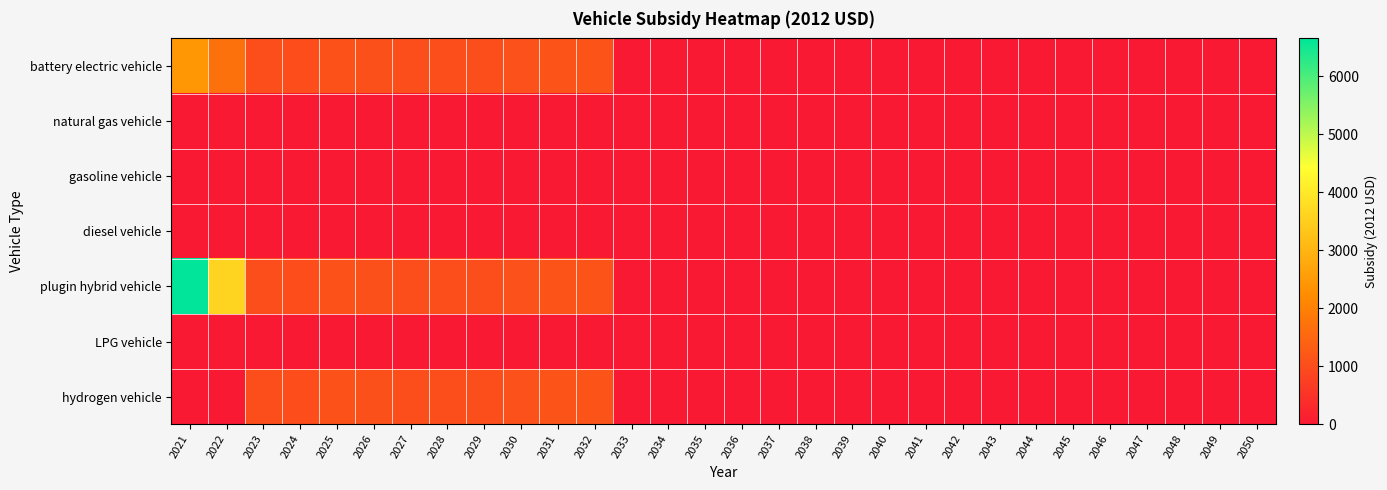

Reading left to right, what are all the values shown in this chart?

battery electric vehicle: 2021=2435.9	2022=1697.1	2023=1020.0	2024=1000.9	2025=1102.8	2026=1057.3	2027=1022.8	2028=1024.8	2029=1031.5	2030=1089.8	2031=1145.6	2032=1156.4	2033=0.0	2034=0.0	2035=0.0	2036=0.0	2037=0.0	2038=0.0	2039=0.0	2040=0.0	2041=0.0	2042=0.0	2043=0.0	2044=0.0	2045=0.0	2046=0.0	2047=0.0	2048=0.0	2049=0.0	2050=0.0
natural gas vehicle: 2021=0.0	2022=0.0	2023=0.0	2024=0.0	2025=0.0	2026=0.0	2027=0.0	2028=0.0	2029=0.0	2030=0.0	2031=0.0	2032=0.0	2033=0.0	2034=0.0	2035=0.0	2036=0.0	2037=0.0	2038=0.0	2039=0.0	2040=0.0	2041=0.0	2042=0.0	2043=0.0	2044=0.0	2045=0.0	2046=0.0	2047=0.0	2048=0.0	2049=0.0	2050=0.0
gasoline vehicle: 2021=0.0	2022=0.0	2023=0.0	2024=0.0	2025=0.0	2026=0.0	2027=0.0	2028=0.0	2029=0.0	2030=0.0	2031=0.0	2032=0.0	2033=0.0	2034=0.0	2035=0.0	2036=0.0	2037=0.0	2038=0.0	2039=0.0	2040=0.0	2041=0.0	2042=0.0	2043=0.0	2044=0.0	2045=0.0	2046=0.0	2047=0.0	2048=0.0	2049=0.0	2050=0.0
diesel vehicle: 2021=0.0	2022=0.0	2023=0.0	2024=0.0	2025=0.0	2026=0.0	2027=0.0	2028=0.0	2029=0.0	2030=0.0	2031=0.0	2032=0.0	2033=0.0	2034=0.0	2035=0.0	2036=0.0	2037=0.0	2038=0.0	2039=0.0	2040=0.0	2041=0.0	2042=0.0	2043=0.0	2044=0.0	2045=0.0	2046=0.0	2047=0.0	2048=0.0	2049=0.0	2050=0.0
plugin hybrid vehicle: 2021=6652.7	2022=3617.1	2023=1020.0	2024=1000.9	2025=1102.8	2026=1057.3	2027=1022.8	2028=1024.8	2029=1031.5	2030=1089.8	2031=1145.6	2032=1156.4	2033=0.0	2034=0.0	2035=0.0	2036=0.0	2037=0.0	2038=0.0	2039=0.0	2040=0.0	2041=0.0	2042=0.0	2043=0.0	2044=0.0	2045=0.0	2046=0.0	2047=0.0	2048=0.0	2049=0.0	2050=0.0
LPG vehicle: 2021=0.0	2022=0.0	2023=0.0	2024=0.0	2025=0.0	2026=0.0	2027=0.0	2028=0.0	2029=0.0	2030=0.0	2031=0.0	2032=0.0	2033=0.0	2034=0.0	2035=0.0	2036=0.0	2037=0.0	2038=0.0	2039=0.0	2040=0.0	2041=0.0	2042=0.0	2043=0.0	2044=0.0	2045=0.0	2046=0.0	2047=0.0	2048=0.0	2049=0.0	2050=0.0
hydrogen vehicle: 2021=0.0	2022=0.0	2023=1020.0	2024=1000.9	2025=1102.8	2026=1057.3	2027=1022.8	2028=1024.8	2029=1031.5	2030=1089.8	2031=1145.6	2032=1156.4	2033=0.0	2034=0.0	2035=0.0	2036=0.0	2037=0.0	2038=0.0	2039=0.0	2040=0.0	2041=0.0	2042=0.0	2043=0.0	2044=0.0	2045=0.0	2046=0.0	2047=0.0	2048=0.0	2049=0.0	2050=0.0